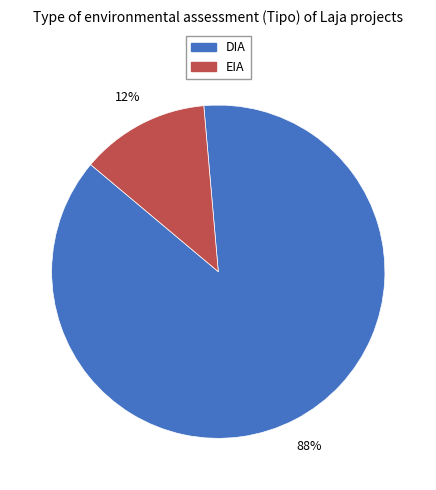

Do EIA and DIA together represent more than half of the pie?

Yes